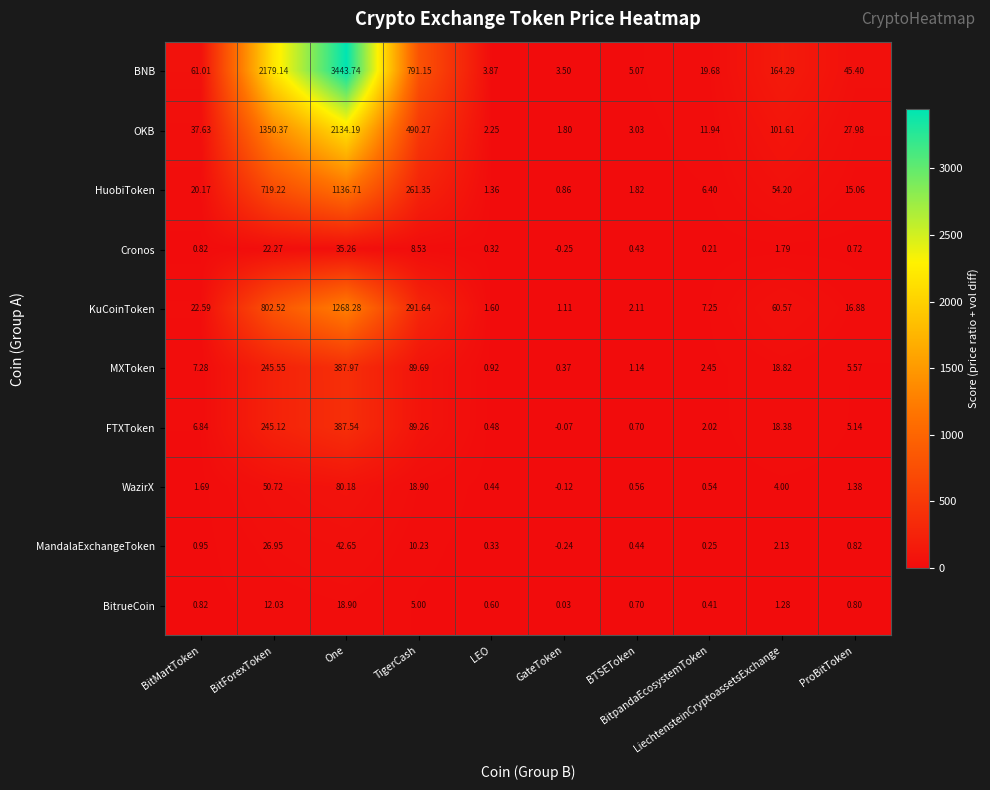

Which series has the largest total across all categories?

BNB